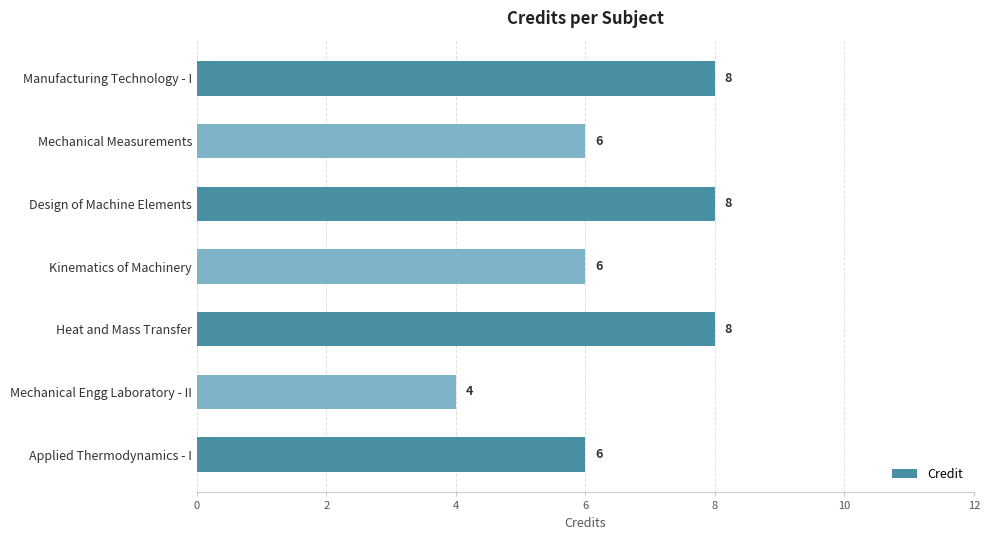

What position from the top is Mechanical Engg Laboratory - II?

6